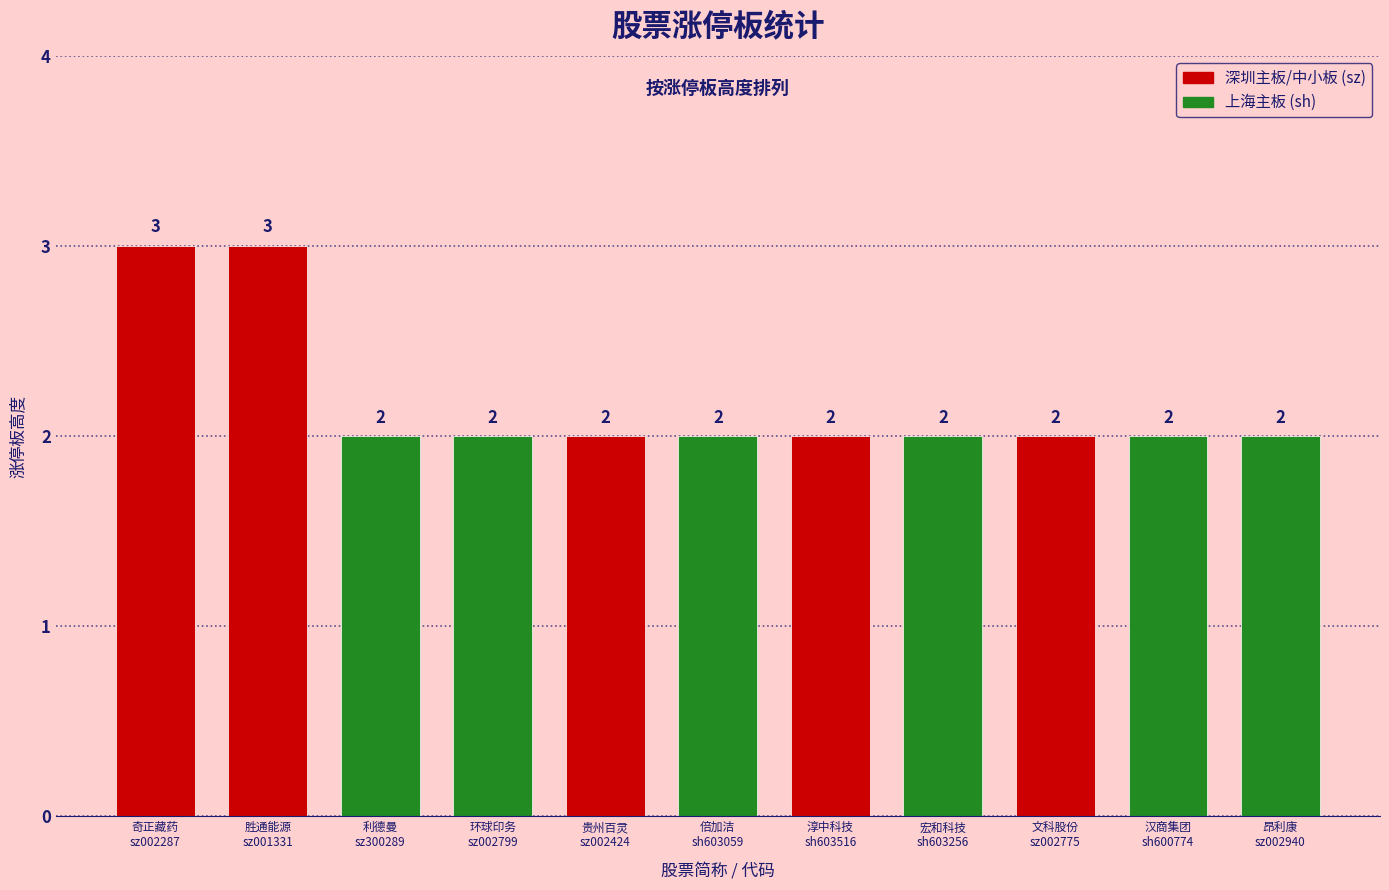

Are the bars grouped side by side (vs. stacked)?

No